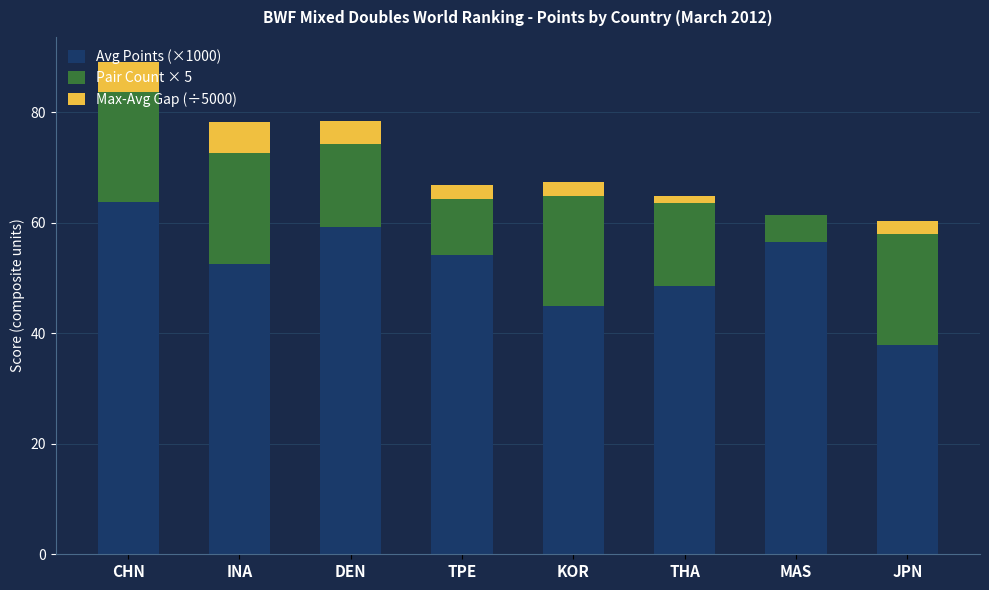

What is the approximate value of Avg Points (×1000) at INA?

52.6